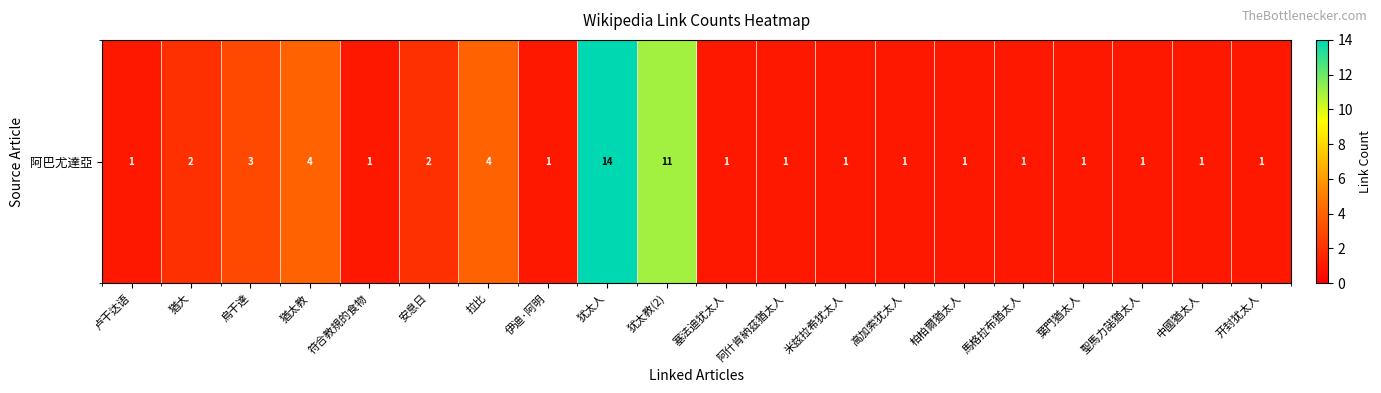

What is the change in value from 猶太教 to 聖馬力諾猶太人?

-3